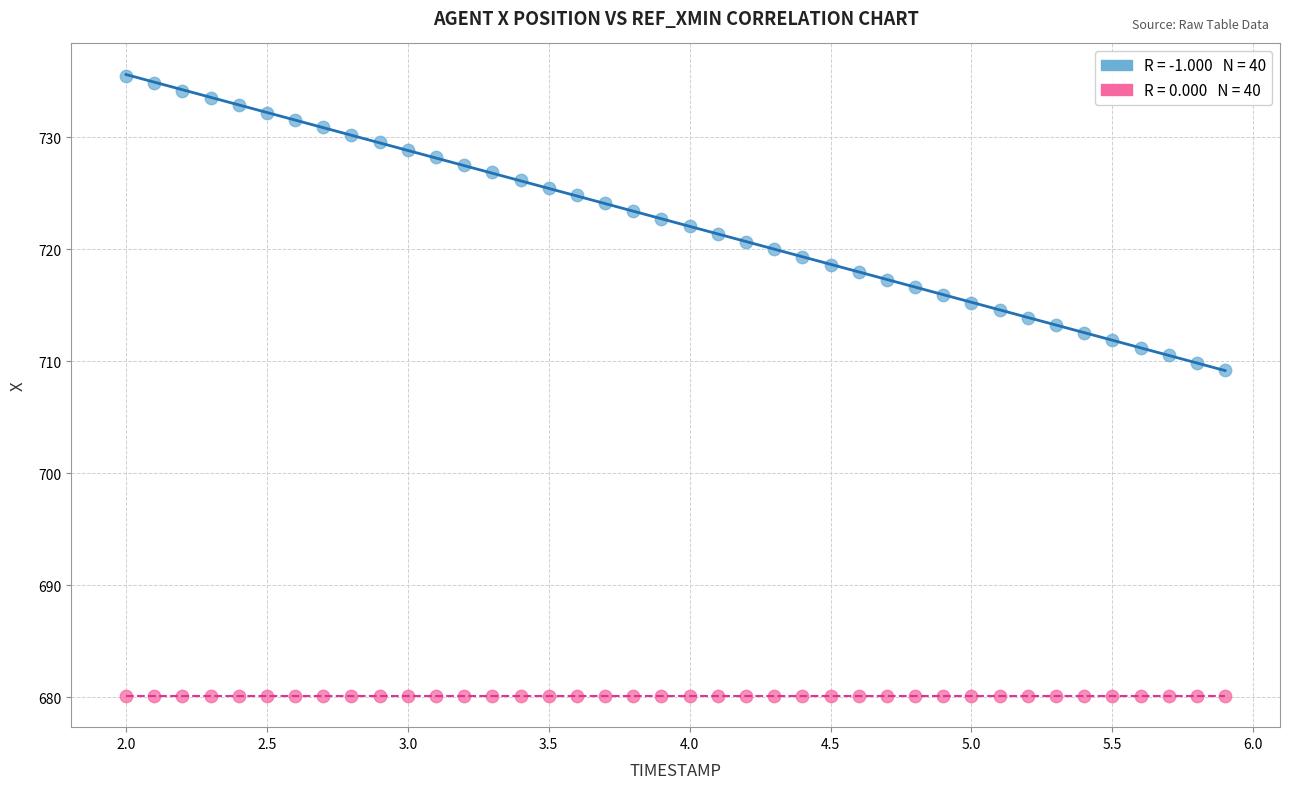

Across all series, what Y value is closest to 707?

709.2